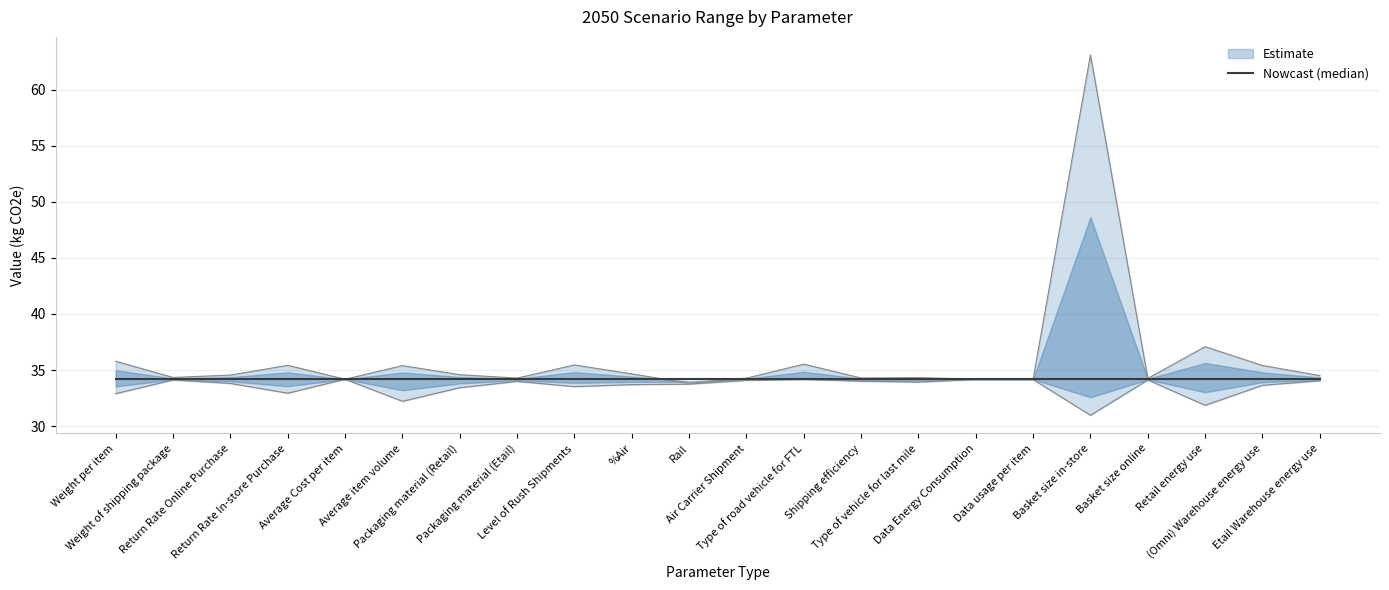

Reading right to left, list all the values displayed in this chart.

2050high: 34.5	35.4	37.1	34.3	63.1	34.2	34.2	34.3	34.3	35.5	34.3	33.8	34.7	35.5	34.3	34.6	35.4	34.2	35.4	34.5	34.3	35.8
2050low: 34.0	33.6	31.9	34.1	31.0	34.2	34.2	33.9	34.0	34.2	34.1	33.7	33.7	33.5	34.0	33.4	32.2	34.2	32.9	33.8	34.1	32.9